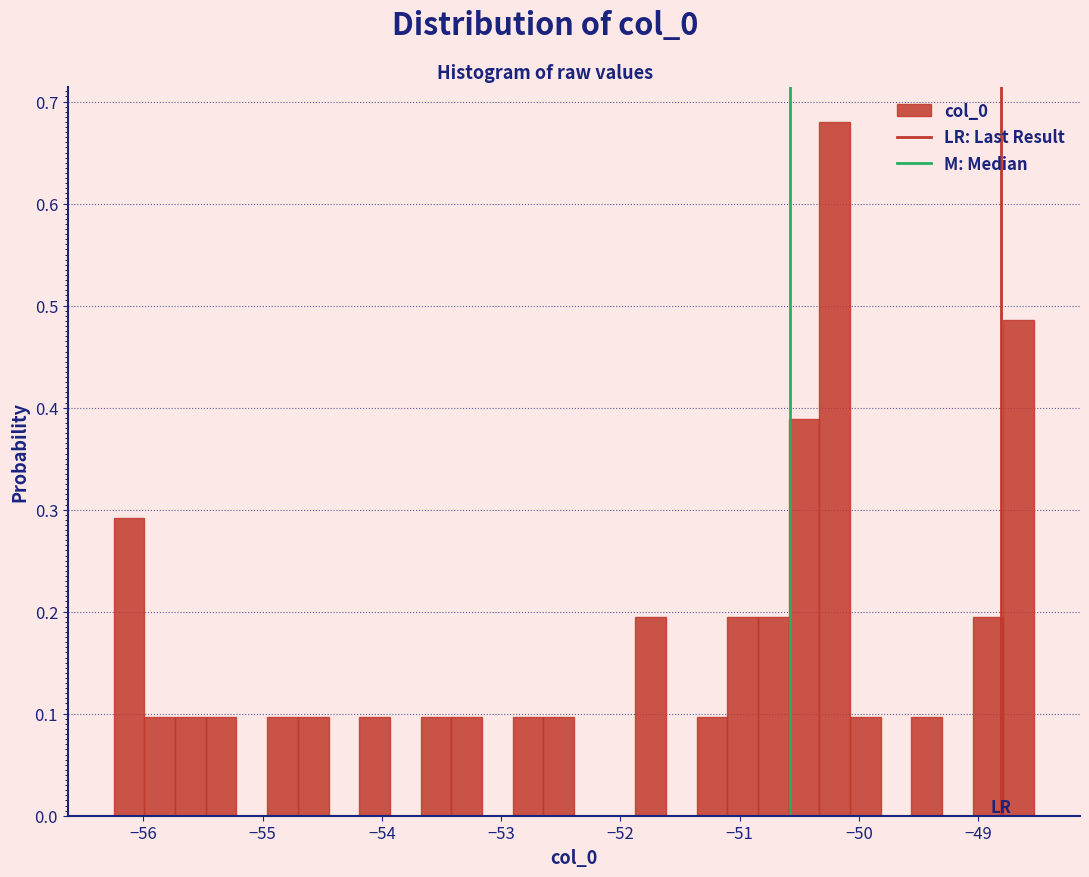

Around what value on the x-axis is the tallest bar? Give the approximate position of its centre, as read against the axis.

-50.2